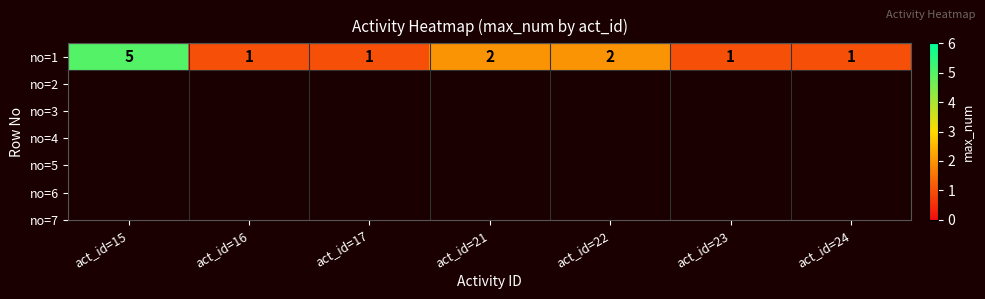

List the labels in order of value, smallest first.

act_id=16, act_id=17, act_id=23, act_id=24, act_id=21, act_id=22, act_id=15